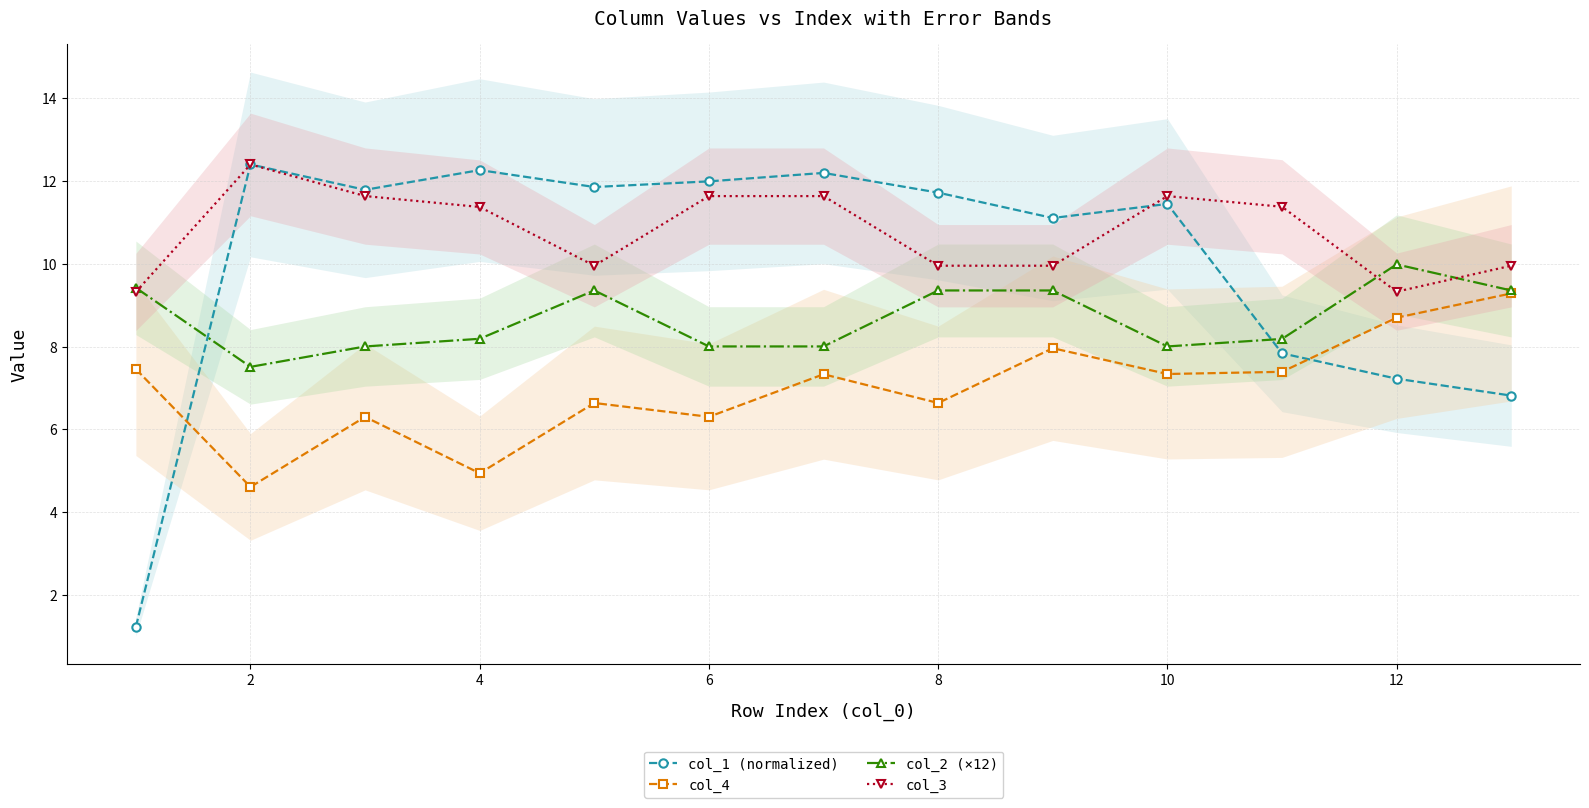

Where is the first local maximum for col_1 (normalized)?

2